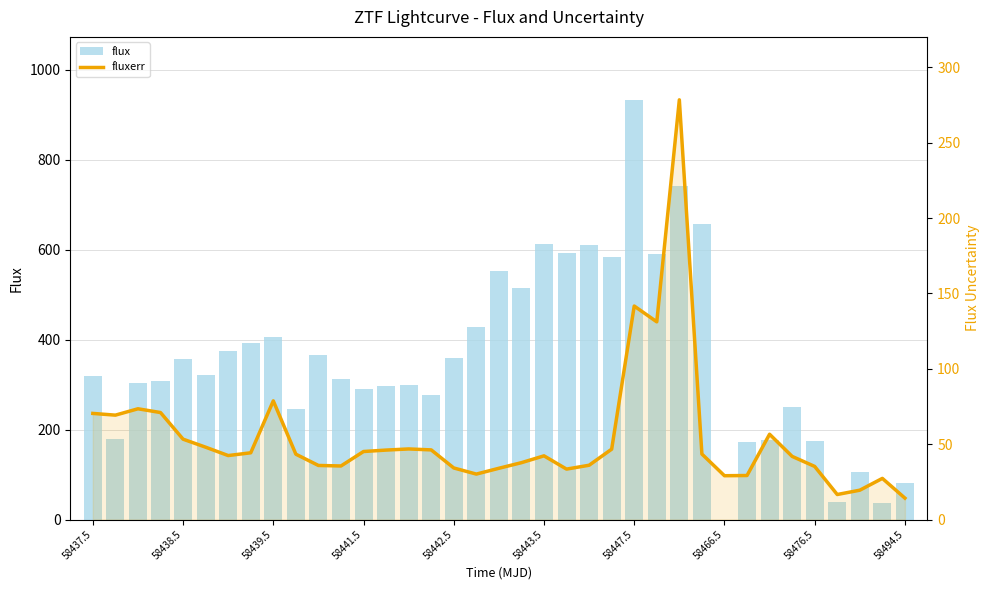

Between 58466.5 and 30, which series saw the biggest shift?

flux